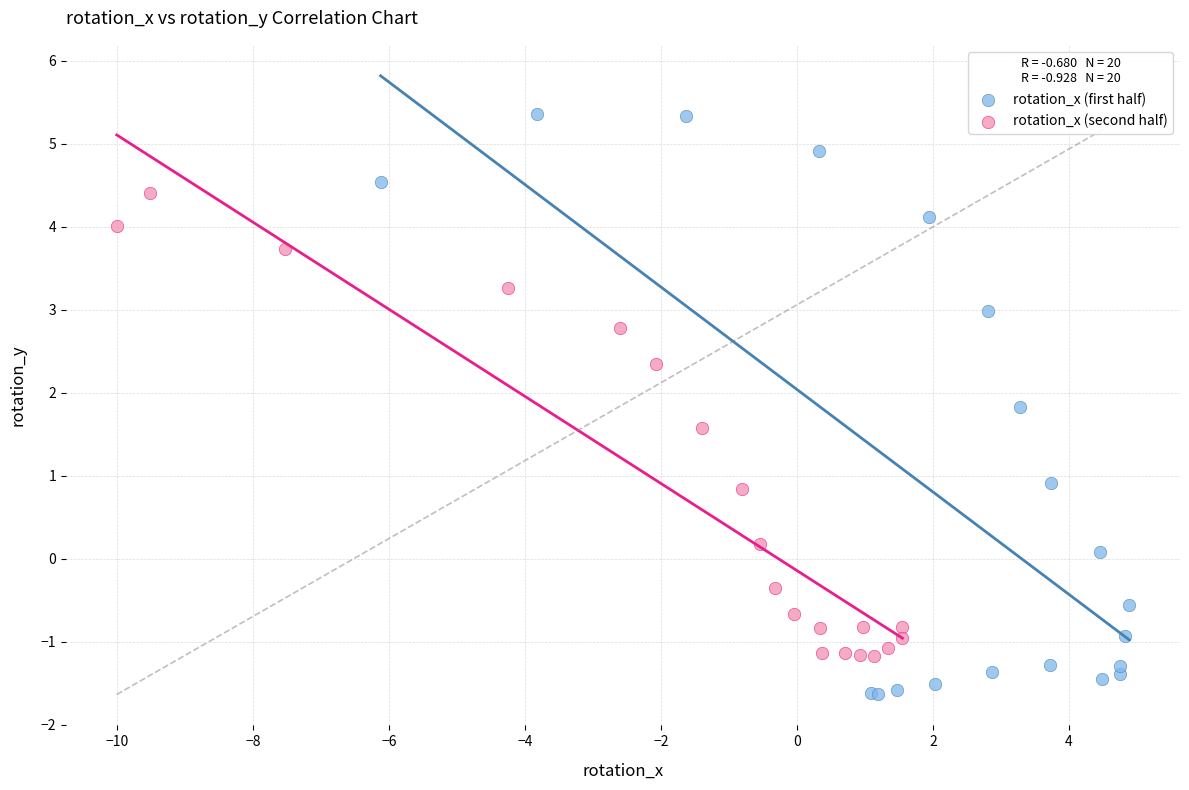

Which series reaches the minimum Y coordinate?

rotation_x (first half)